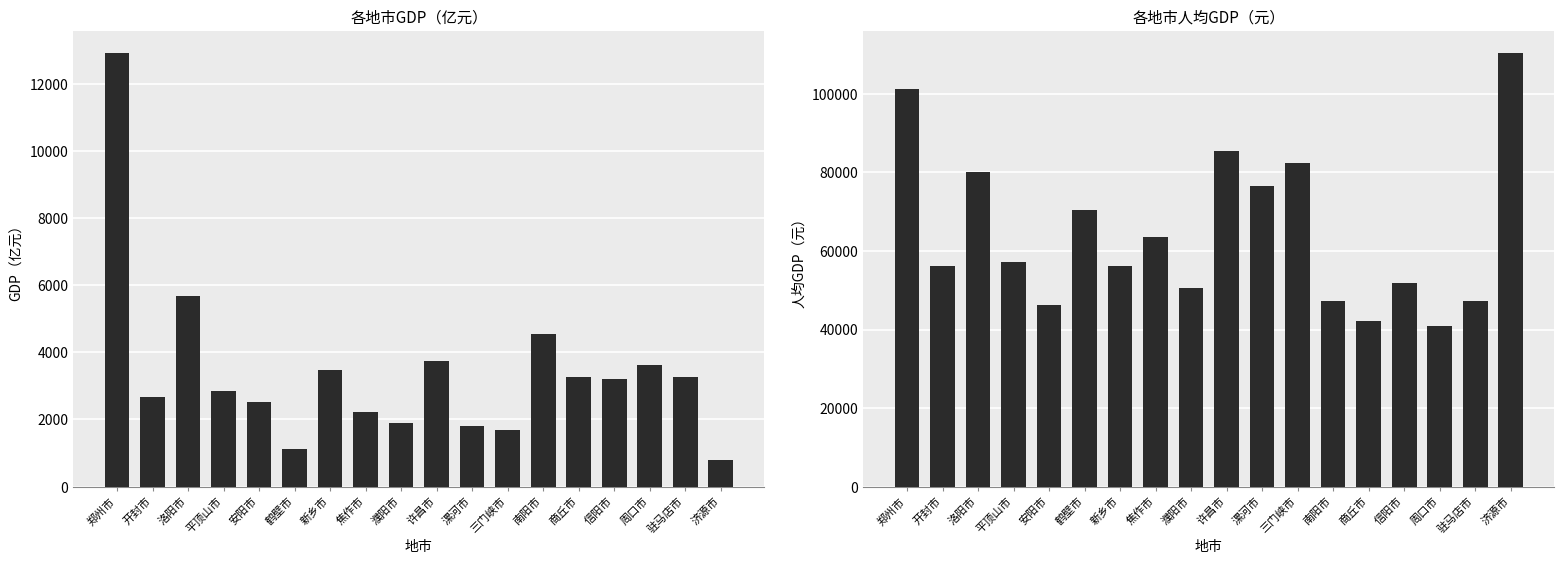

The value of gdp at 开封市 is 2657.1. True or false?

True